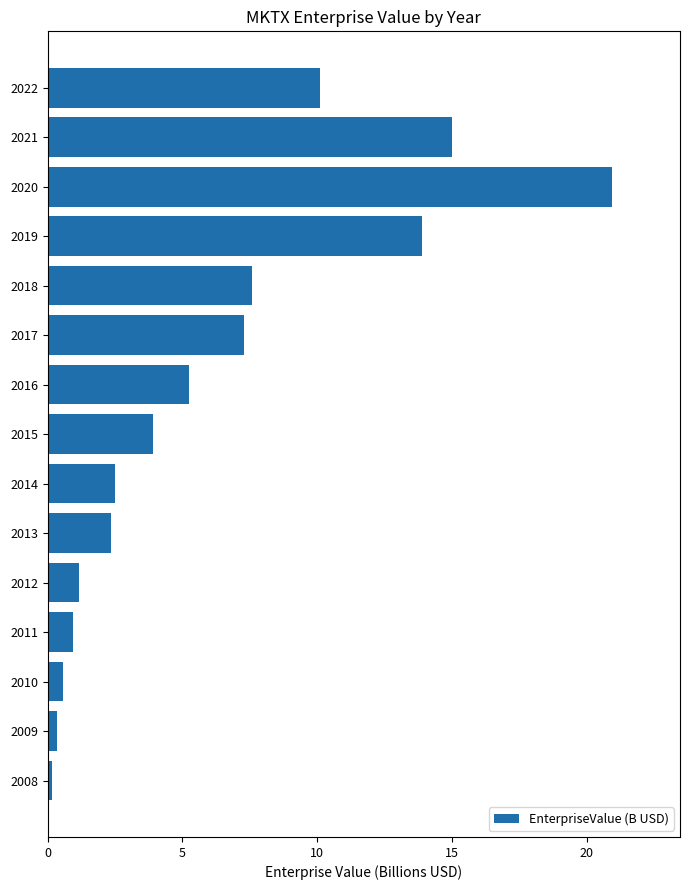

What is the sum of all values?

91.9